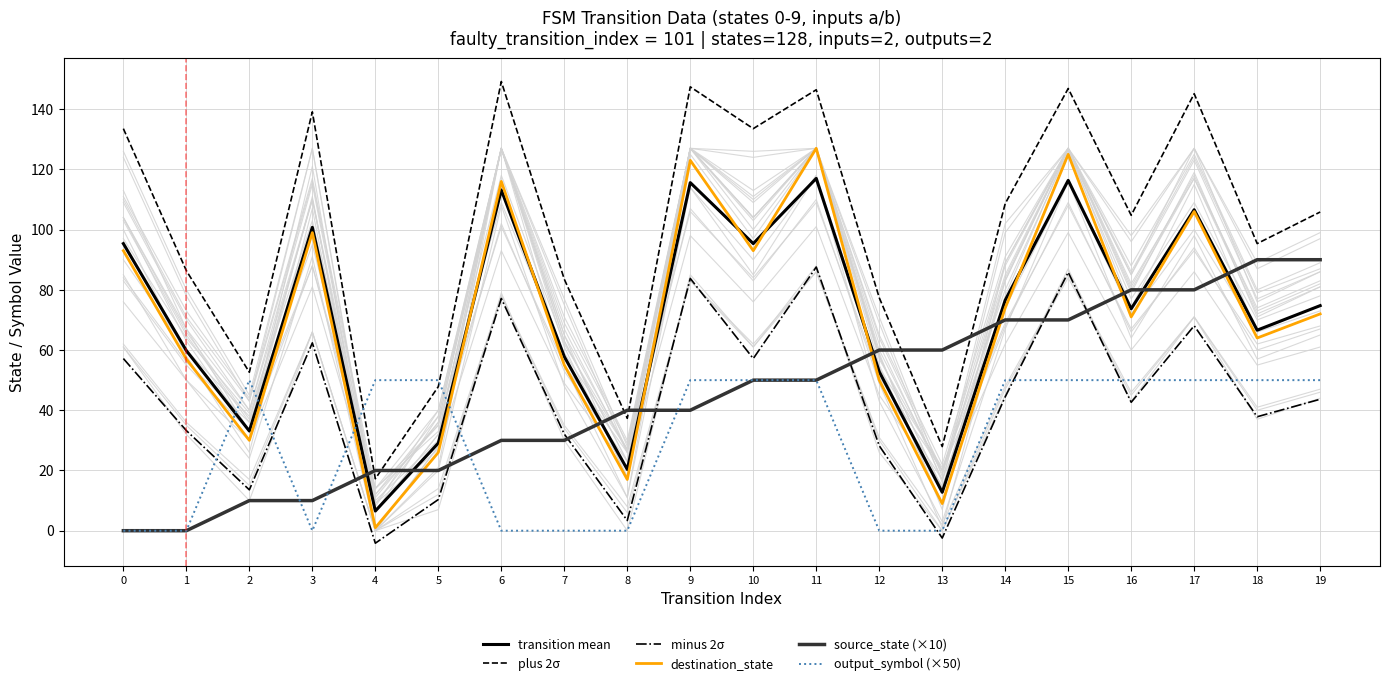

What is the sum of the source_state values at 10 and 9?

90